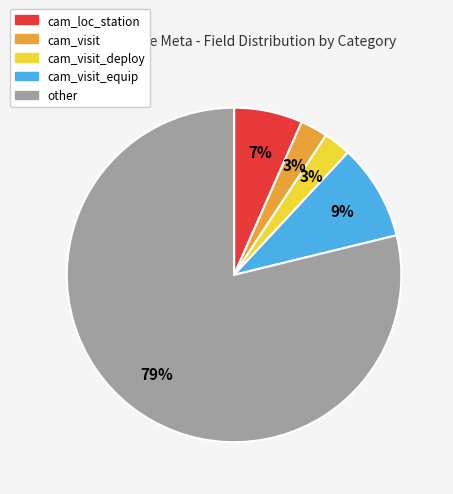

Is there a majority slice in this chart?

Yes